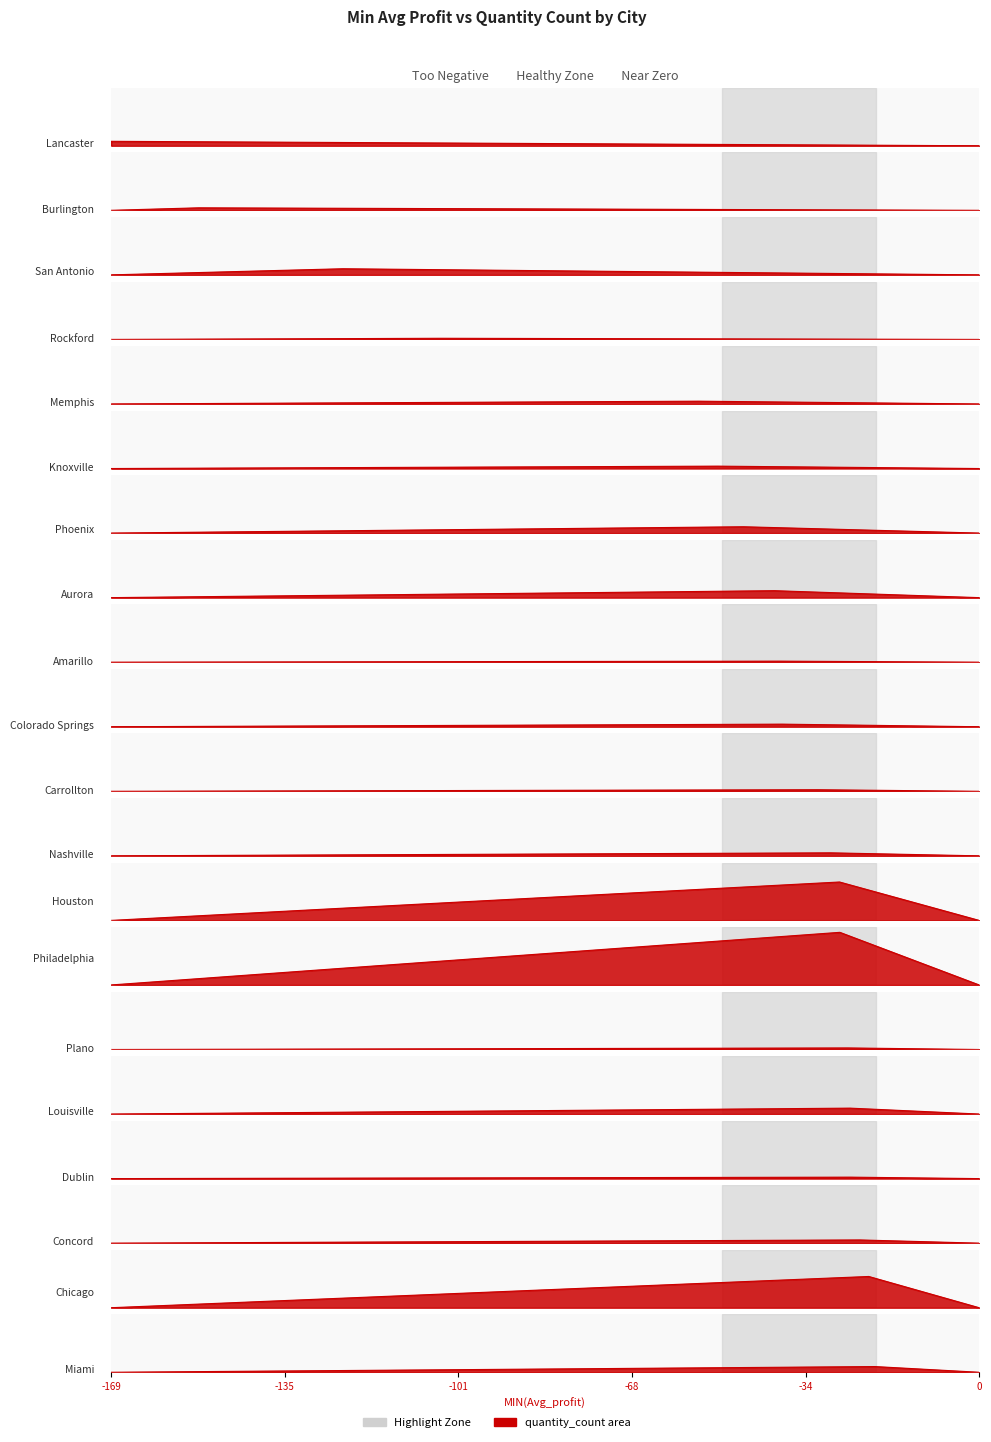

How many points are lower than both their immediate neighbors (excluding endpoints)?

7